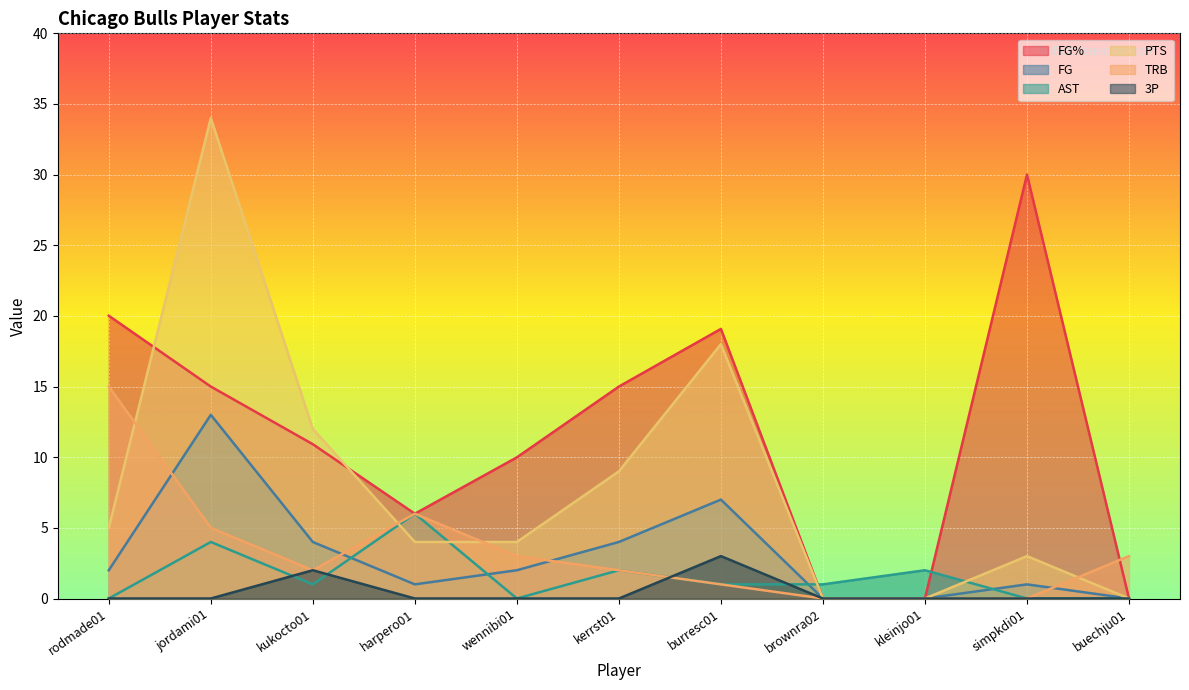

What are all the series names shown in the legend?

FG%, FG, AST, PTS, TRB, 3P